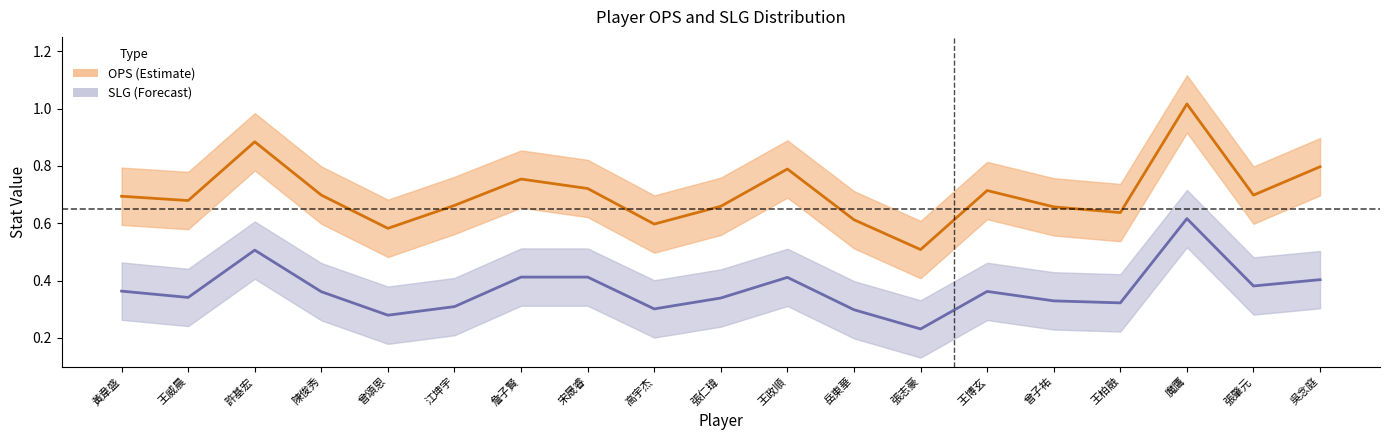

What is the sum of all SLG_lower values?

5.1